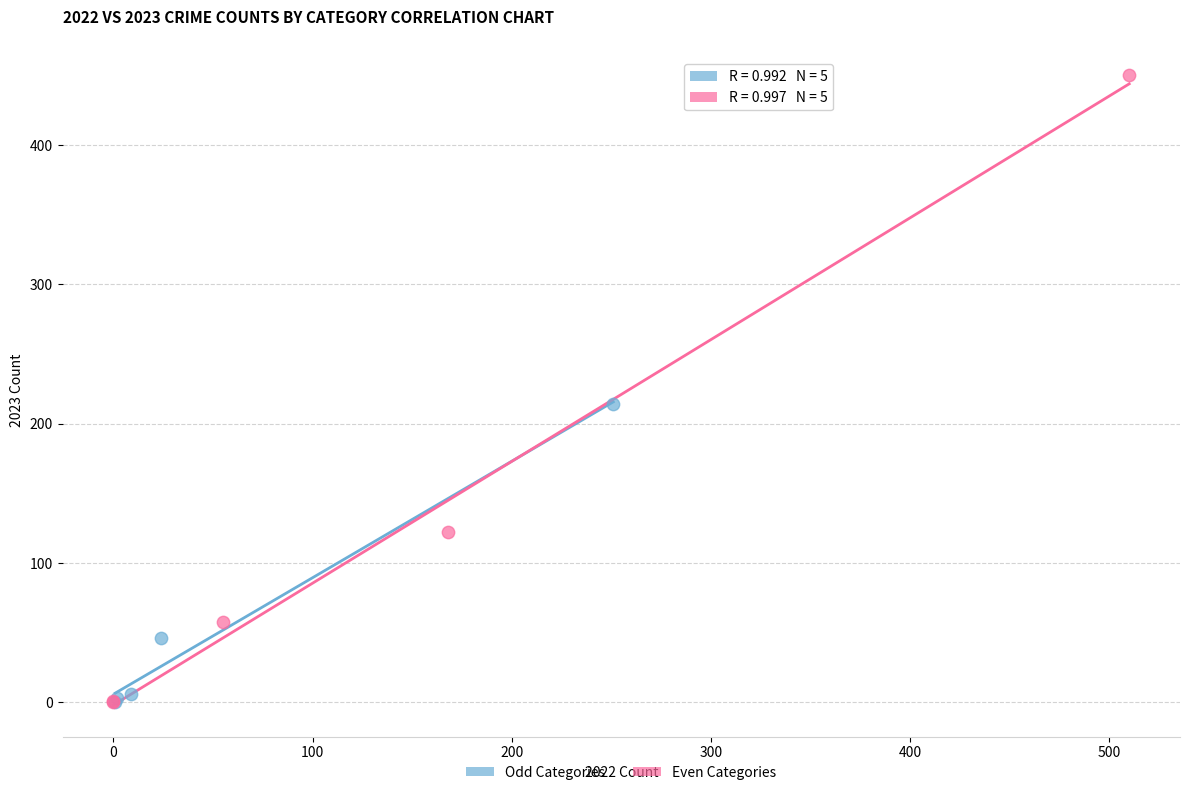

Which series contains the highest Y value?

Even Categories